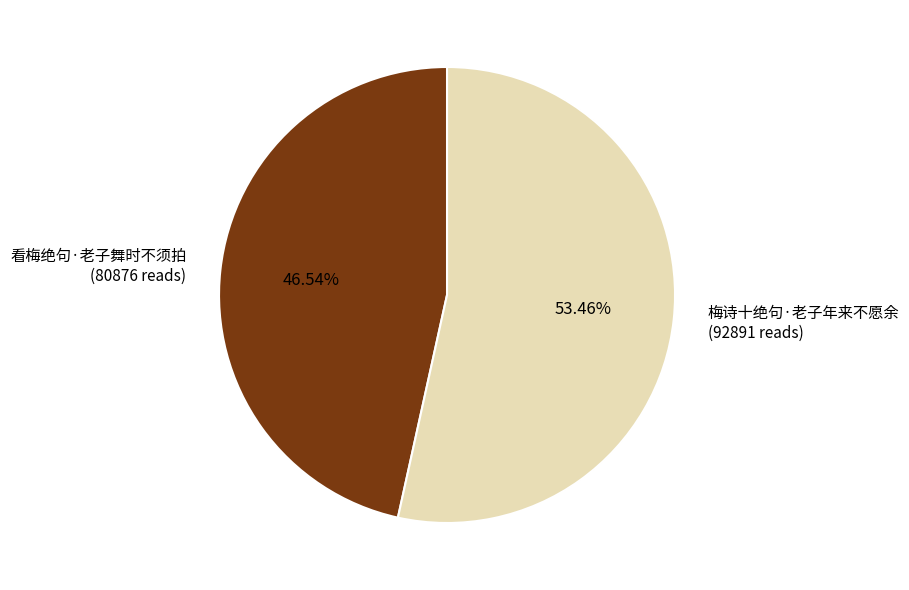

True or false: 看梅绝句·老子舞时不须拍 accounts for 57% of the total.

False